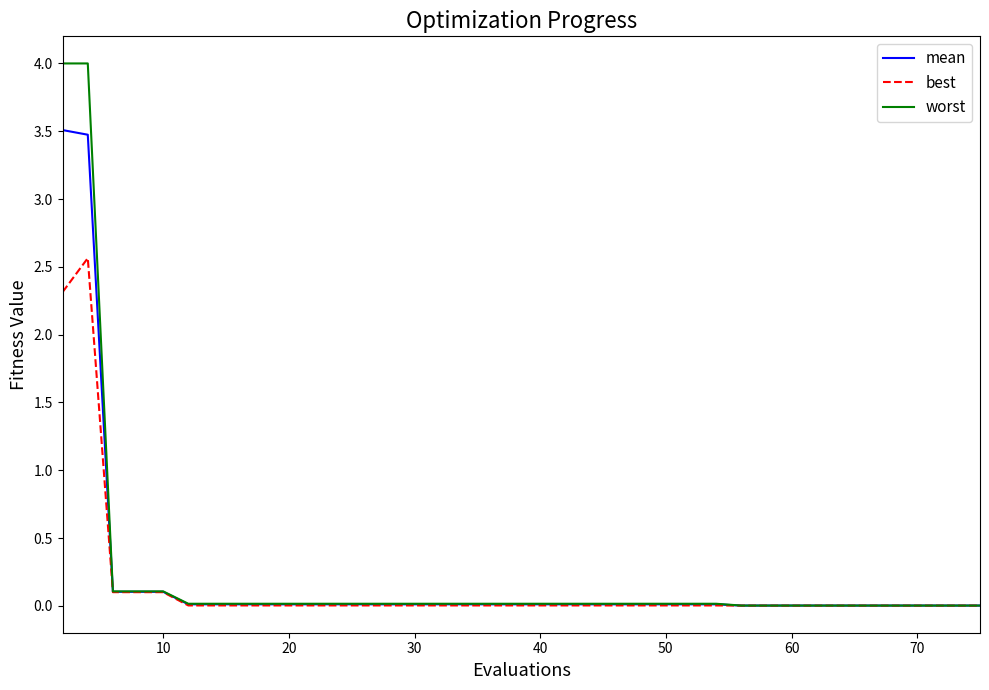

Which series has the largest range (max minus min)?

worst